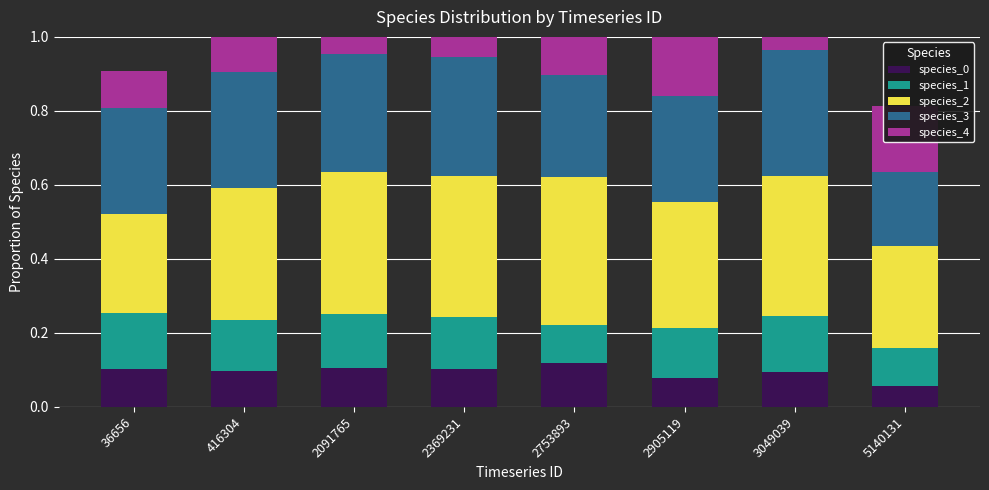

Between 3049039 and 2091765, which is larger?

2091765